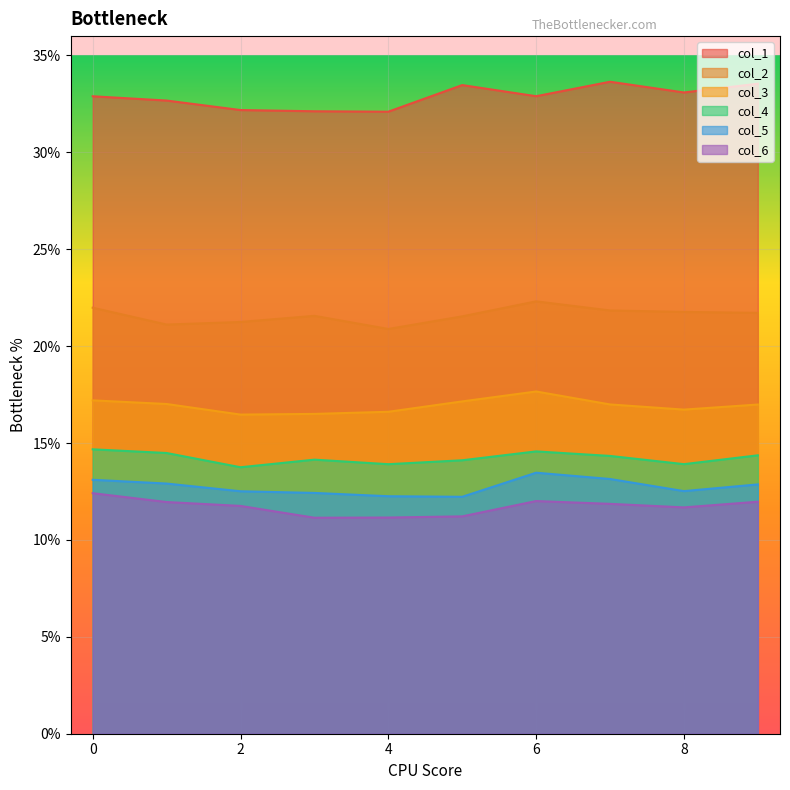

Which series has the largest total across all categories?

col_1